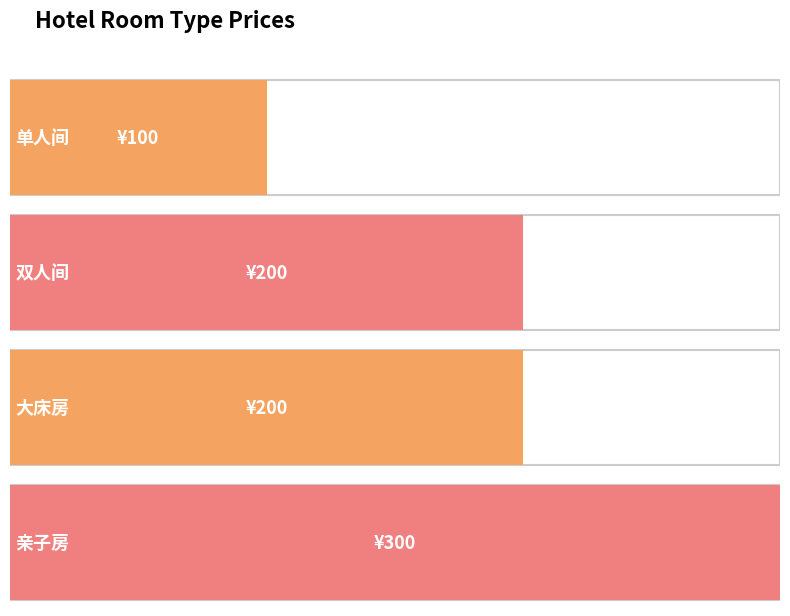

Read the value at 双人间.

200